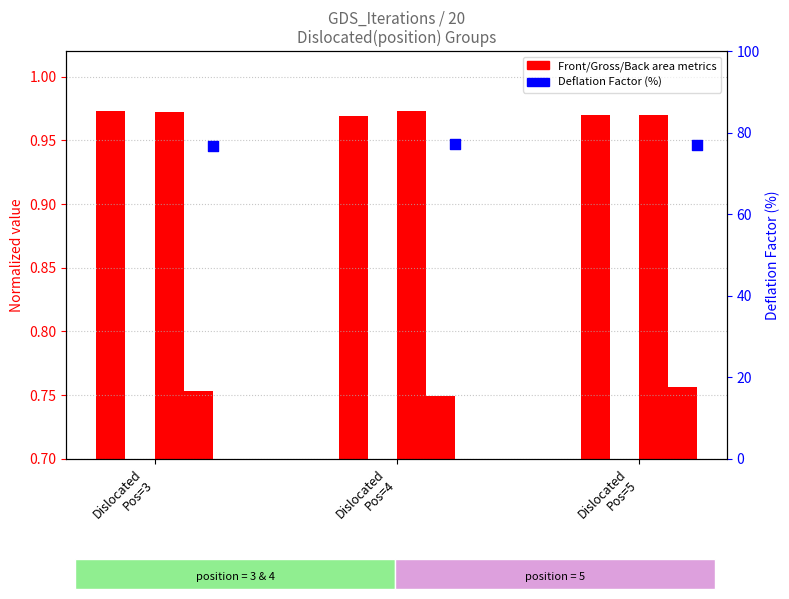

Which series contains the highest Y value?

Deflation Factor (%)